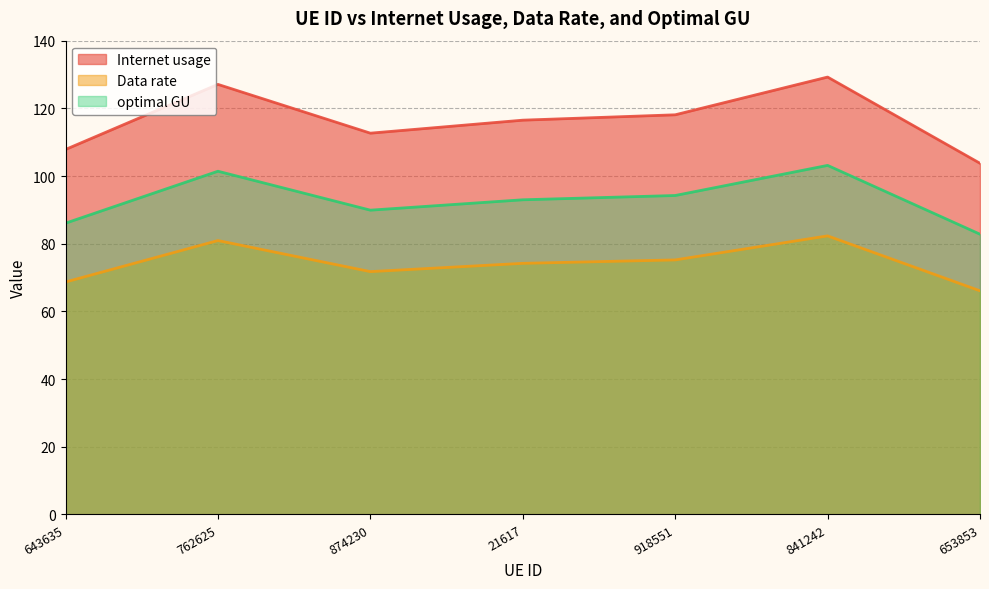

Where is optimal GU nearest to the value 92?

21617